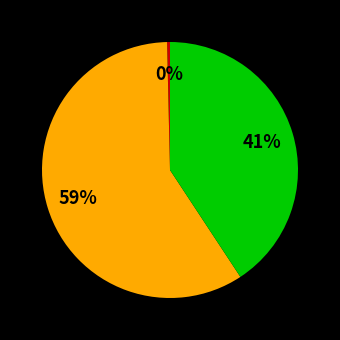

Does any single category account for the majority?

Yes